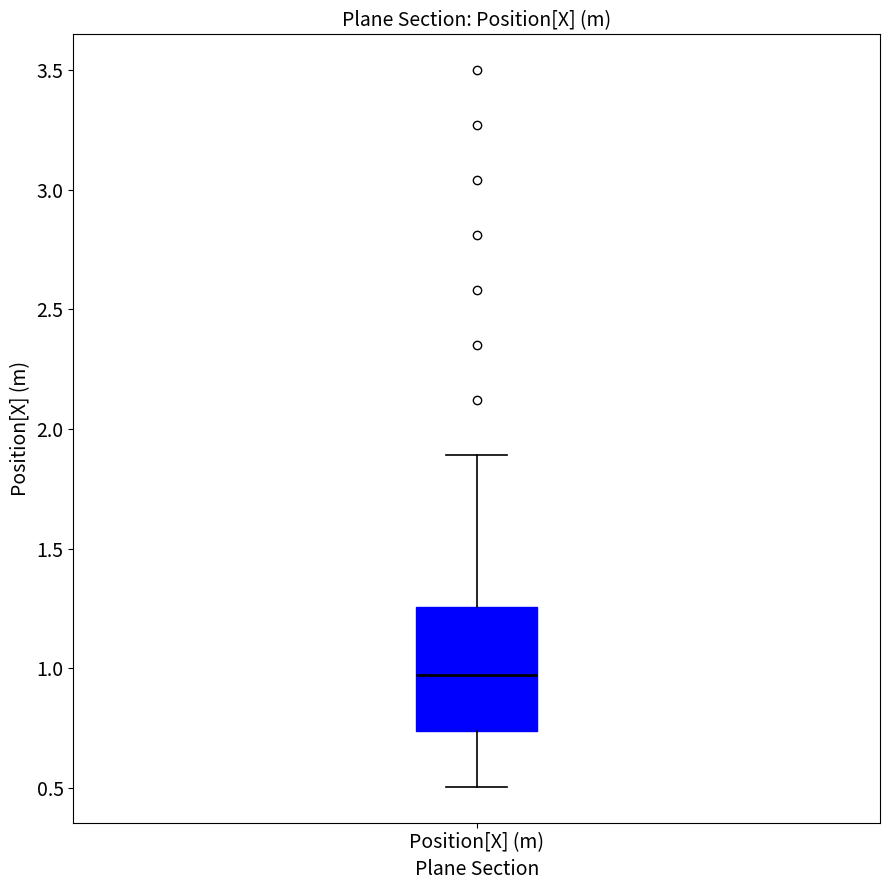

Transcribe this box plot: give where the median line is, the range the box spans, and where the two whiskers end, as read against the y-axis. The values are not printed on the chart, so give them approximately, as read against the axis.

median 0.95, box 0.75 to 1.25, whiskers 0.50 to 1.90